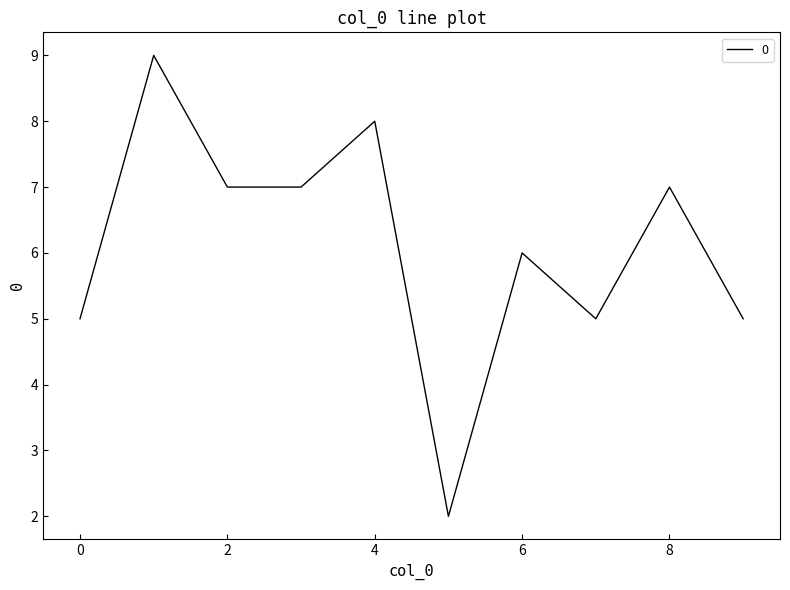

What is the maximum value shown in the chart?

9